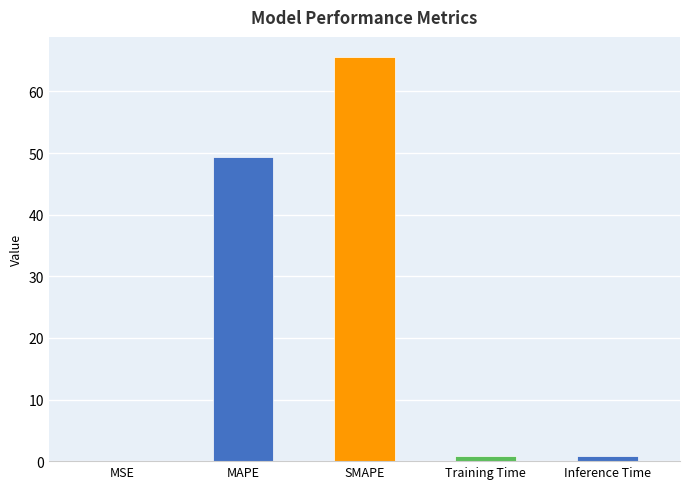

True or false: the data shows 0.1 at MSE.

True